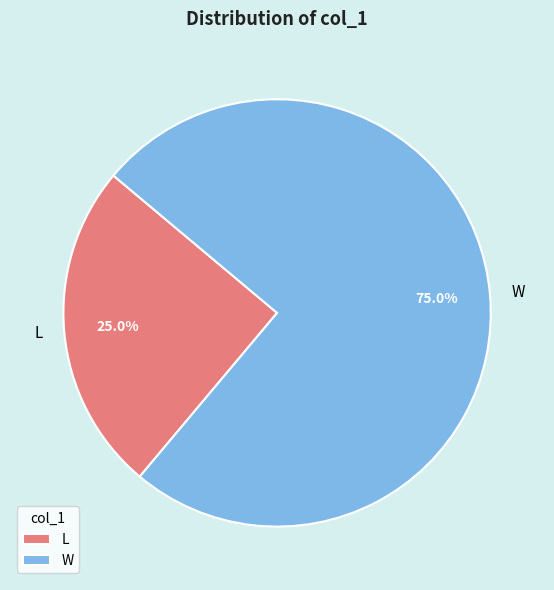

What is the total percentage of L and W?

100.0%